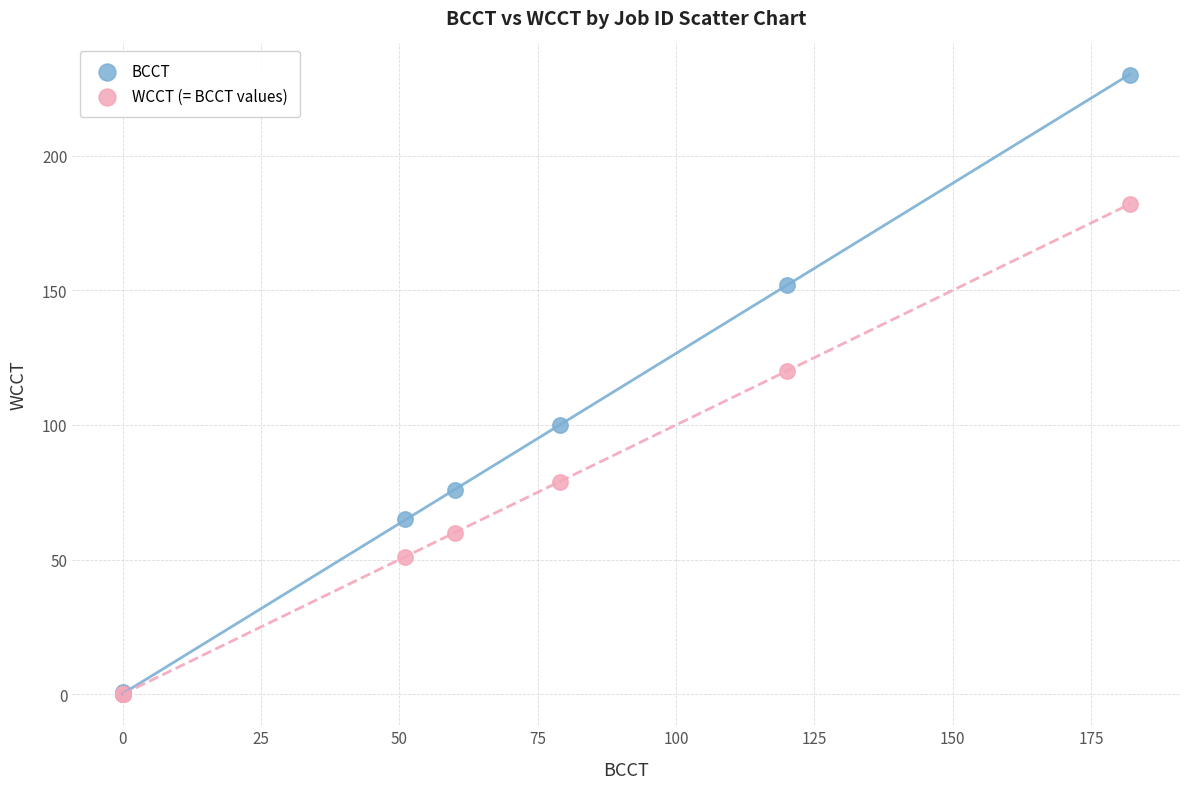

In the BCCT series, what Y value is closest to 115?

100